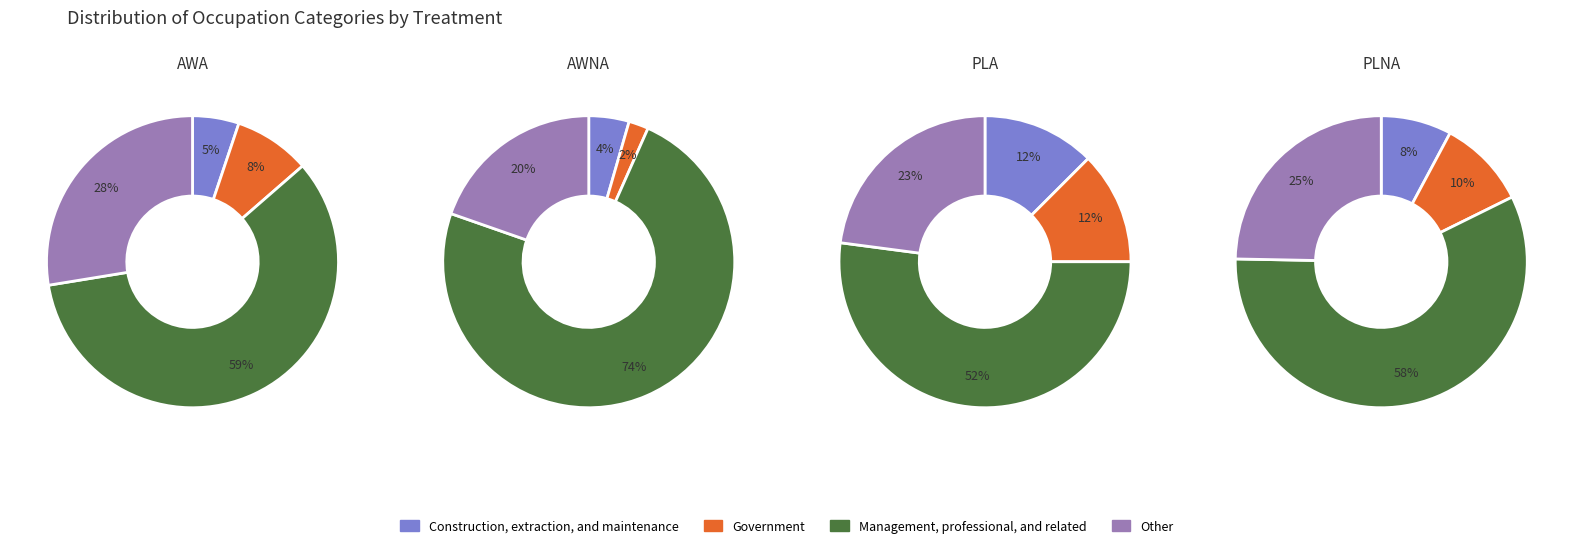

Combined, what portion of the pie is 0 and 1?

32.9%